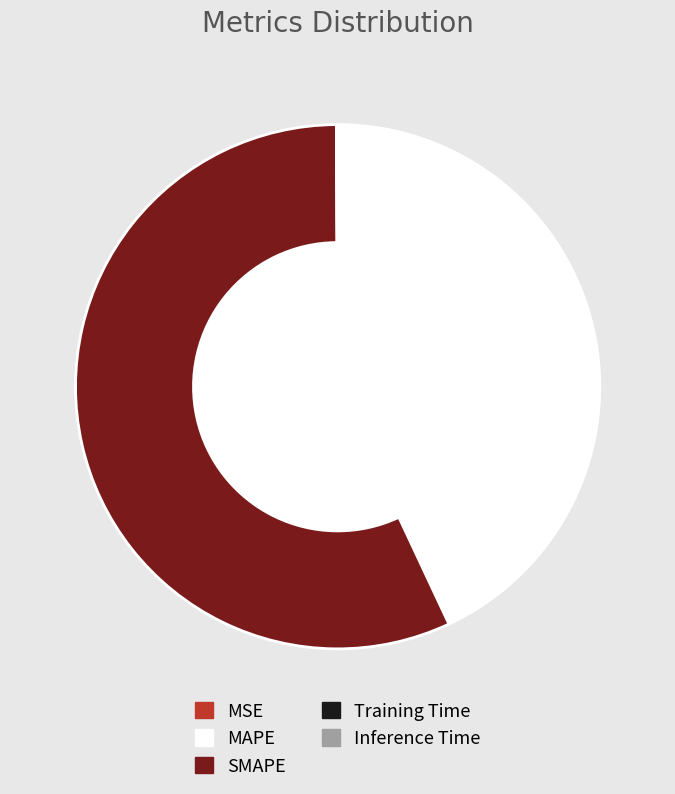

Is SMAPE the majority of the pie?

Yes